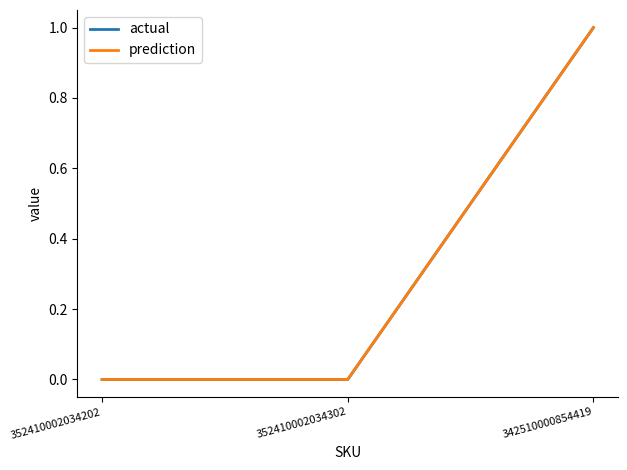

Between 342510000854419 and 352410002034202, which is larger?

342510000854419